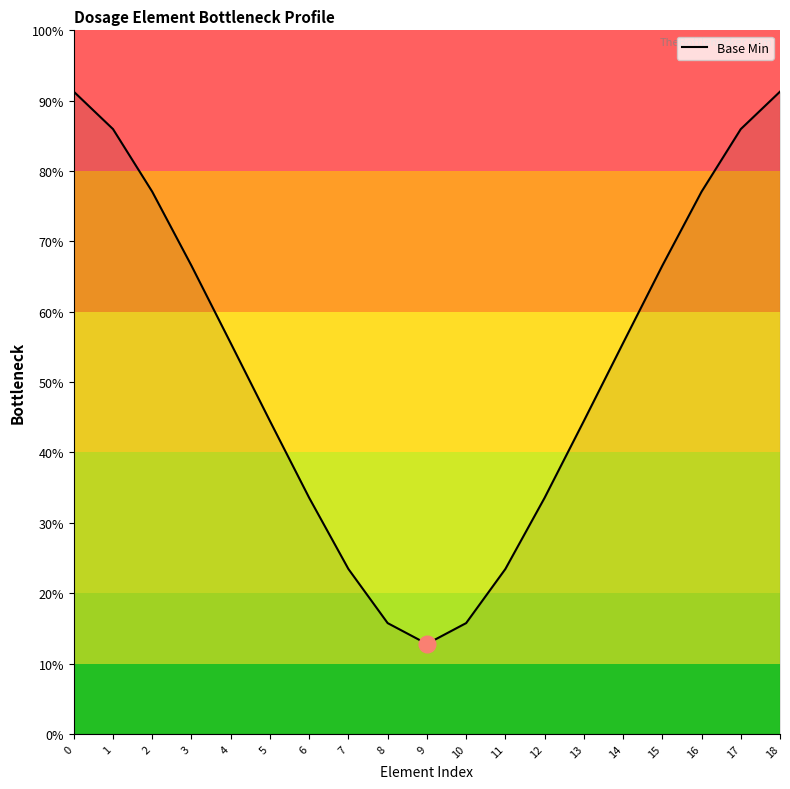

True or false: the data has more than 0 interior local peaks.

False